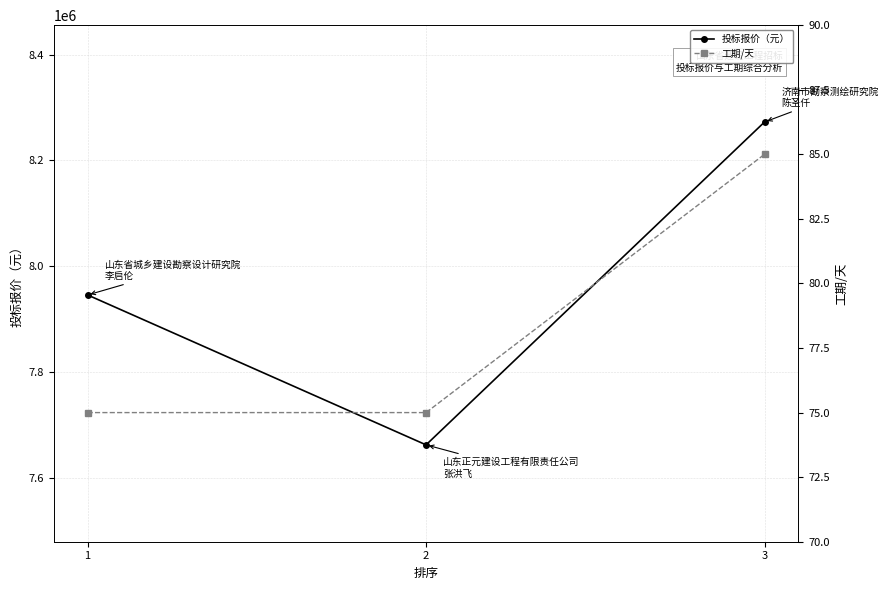

Where does the 投标报价（元） series first go above 7946050?

3